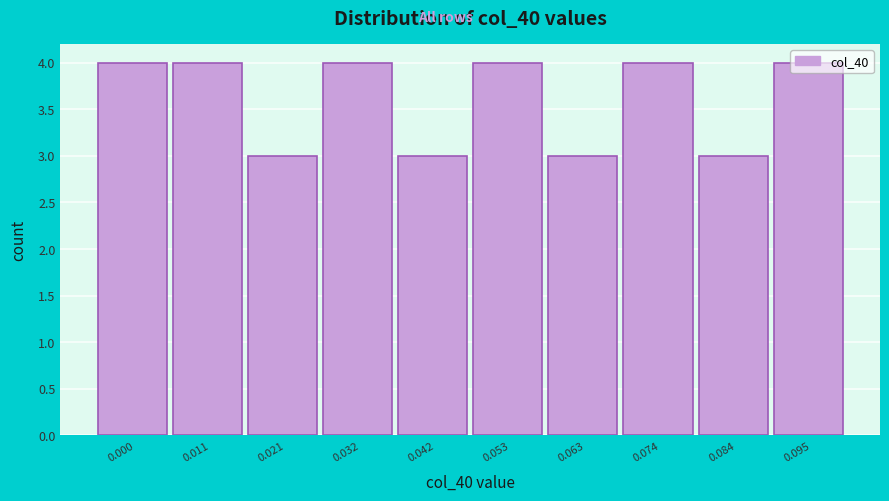

What is the average value?

4